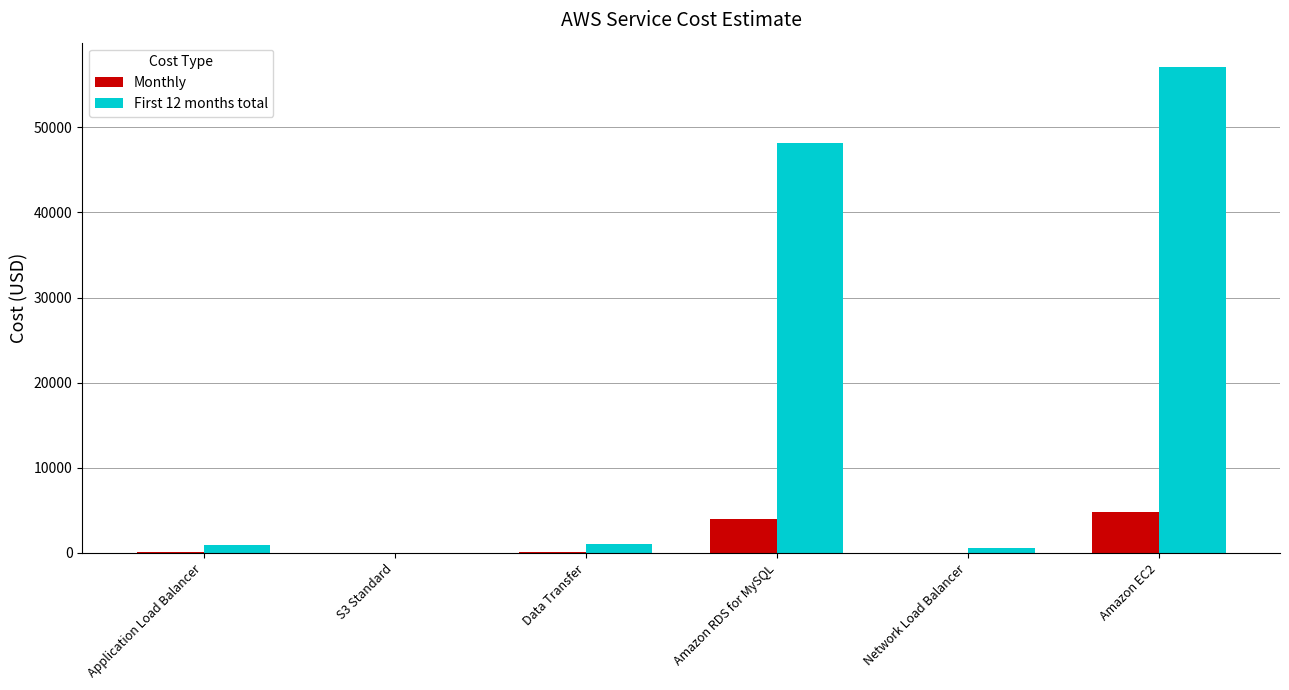

Which series has the widest spread of values?

First 12 months total